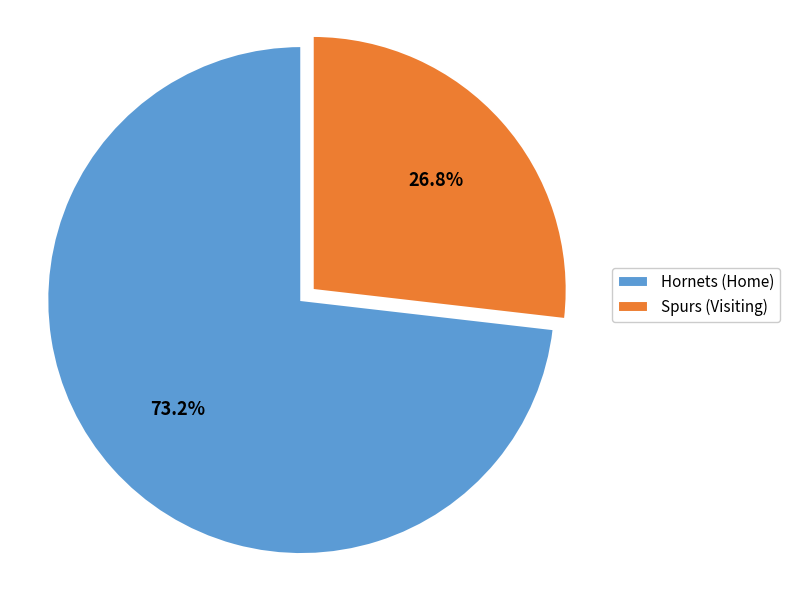

Rank the categories by value from highest to lowest.

Hornets (Home), Spurs (Visiting)